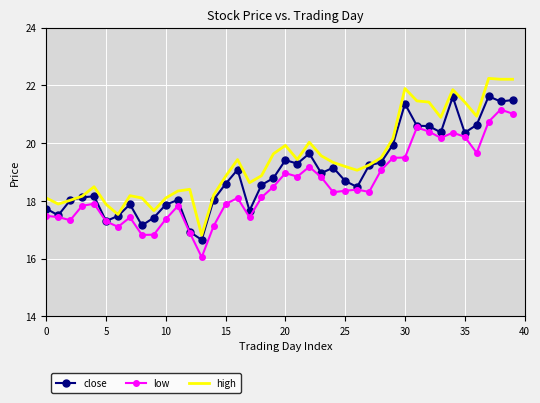

Rank the series by their maximum value, from highest to lowest.

high, close, low